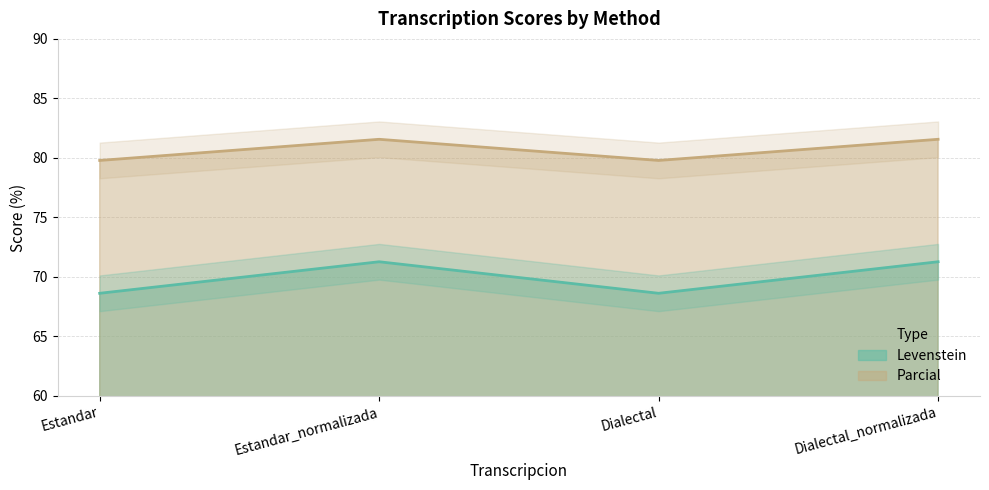

At which label does Parcial first exceed 71?

Estandar_normalizada